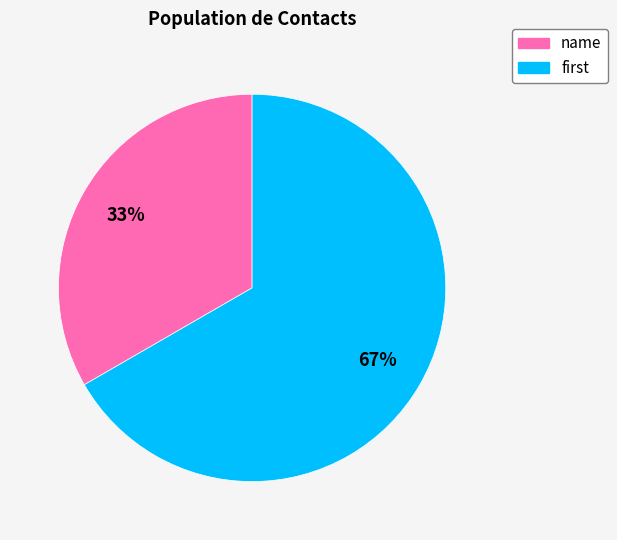

Count the number of slices in the pie.

2